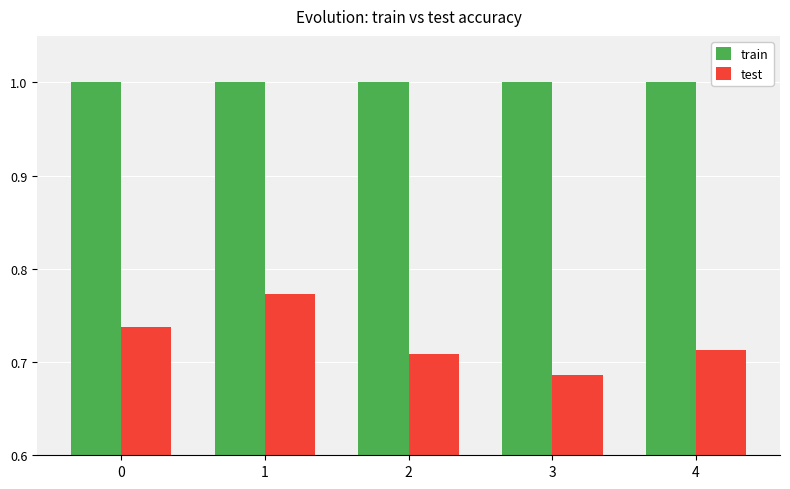

What is the sum of all test values?

3.6